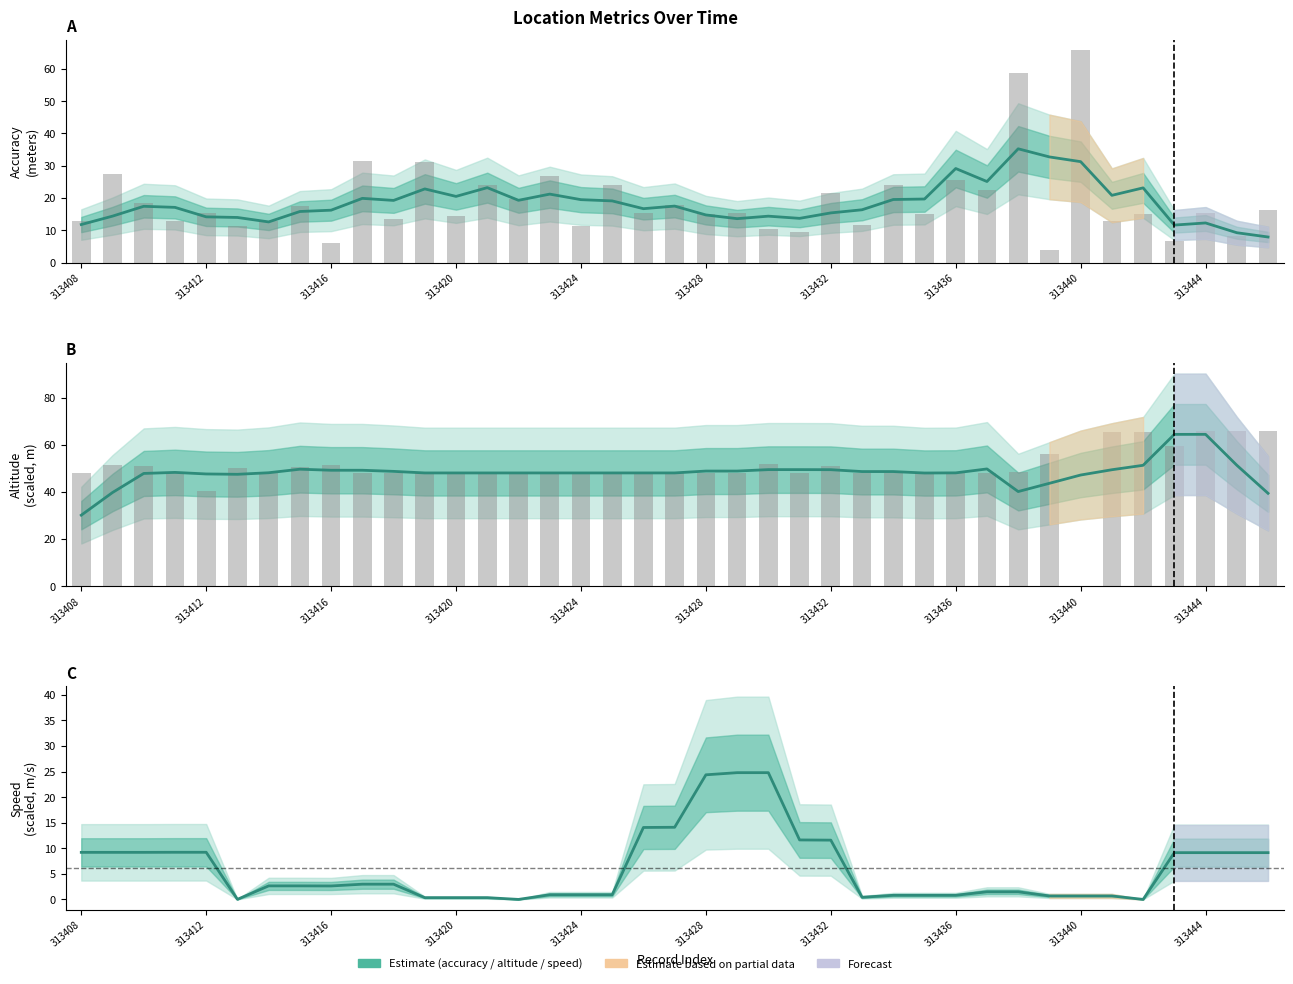

What is the maximum value shown in the chart?

64.5